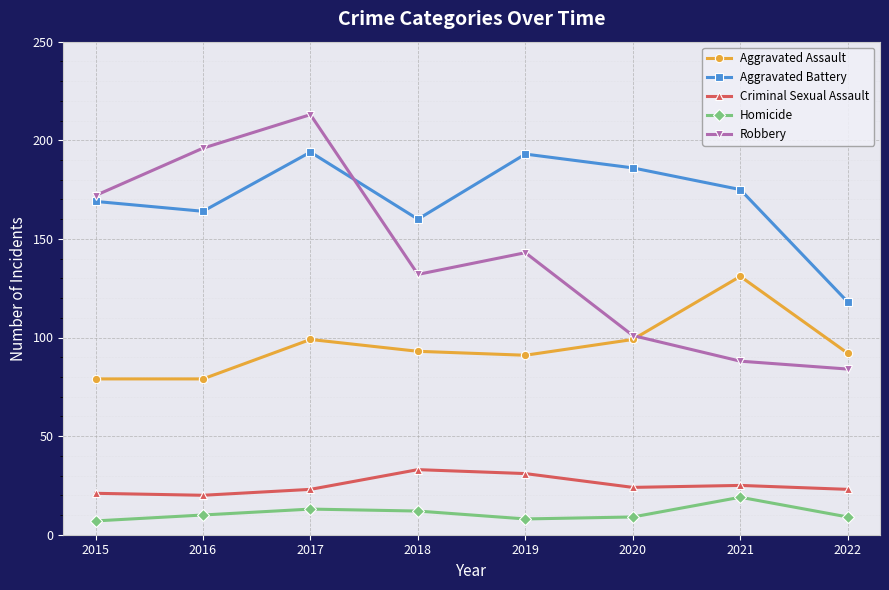

Reading right to left, what are all the values shown in this chart?

Aggravated Assault: 2022=92	2021=131	2020=99	2019=91	2018=93	2017=99	2016=79	2015=79
Aggravated Battery: 2022=118	2021=175	2020=186	2019=193	2018=160	2017=194	2016=164	2015=169
Criminal Sexual Assault: 2022=23	2021=25	2020=24	2019=31	2018=33	2017=23	2016=20	2015=21
Homicide: 2022=9	2021=19	2020=9	2019=8	2018=12	2017=13	2016=10	2015=7
Robbery: 2022=84	2021=88	2020=101	2019=143	2018=132	2017=213	2016=196	2015=172